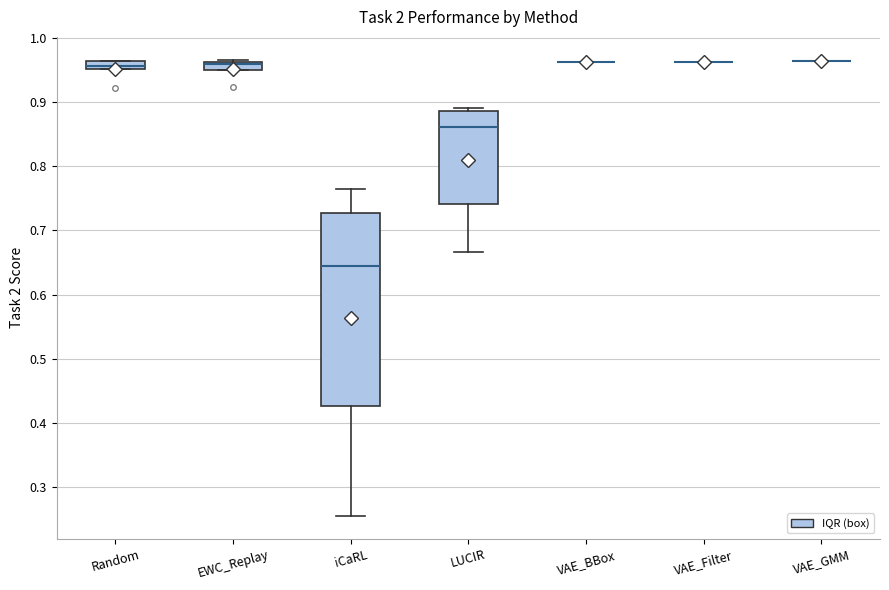

Comparing the boxes themselves (not the whiskers), which one is the tallest?

iCaRL